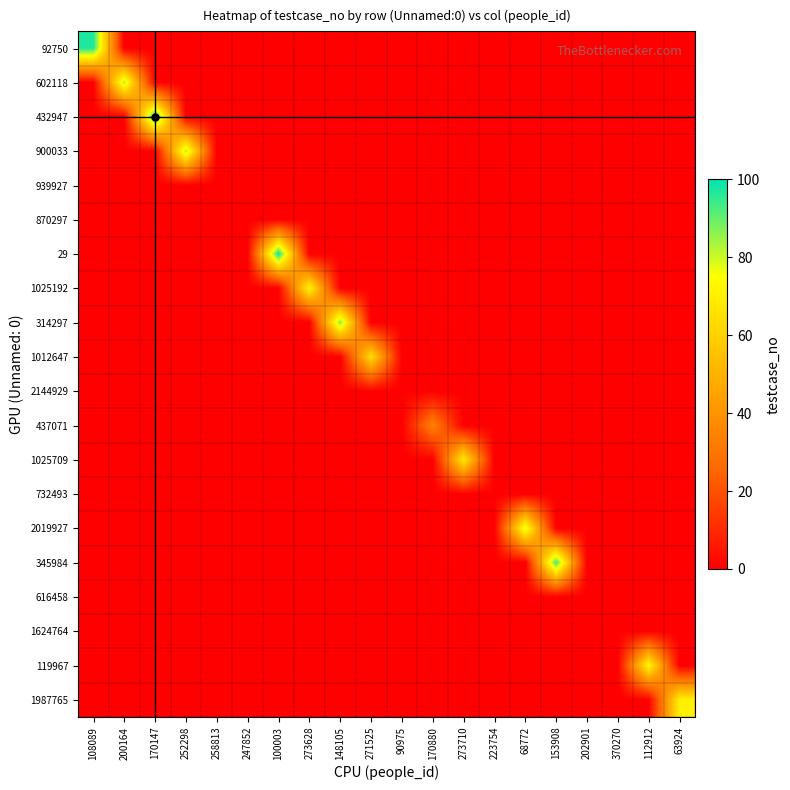

Rank the series at 100003 from highest to lowest value.

29, 92750, 602118, 432947, 900033, 939927, 870297, 1025192, 314297, 1012647, 2144929, 437071, 1025709, 732493, 2019927, 345984, 616458, 1624764, 119967, 1987765